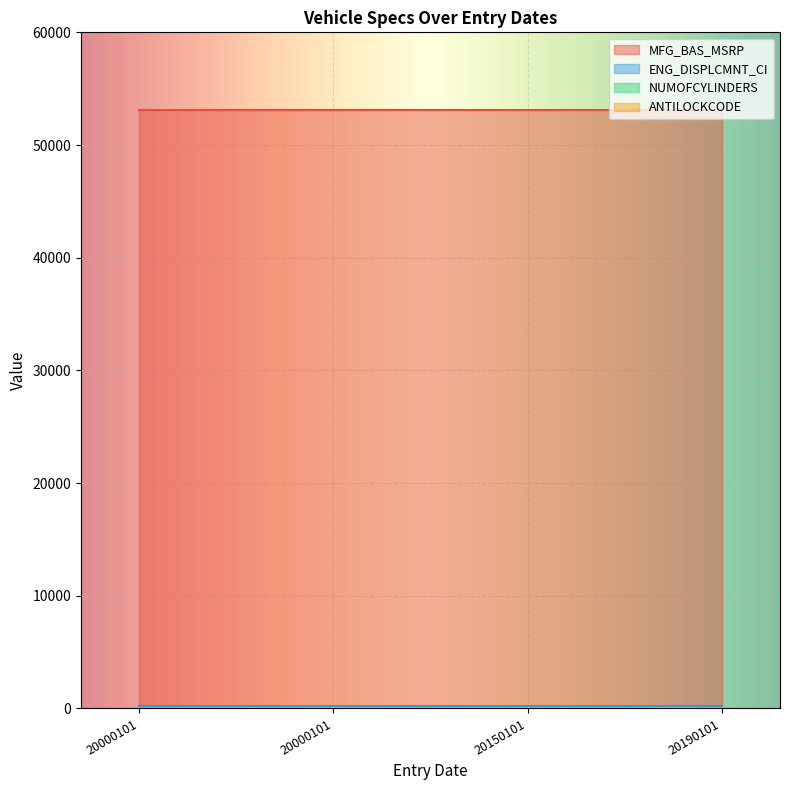

Reading left to right, what are all the values shown in this chart?

MFG_BAS_MSRP: 20000101=53080	20000101=53080	20150101=53080	20190101=53080
ENG_DISPLCMNT_CI: 20000101=214	20000101=214	20150101=214	20190101=214
NUMOFCYLINDERS: 20000101=8	20000101=8	20150101=8	20190101=8
ANTILOCKCODE: 20000101=2	20000101=2	20150101=2	20190101=2